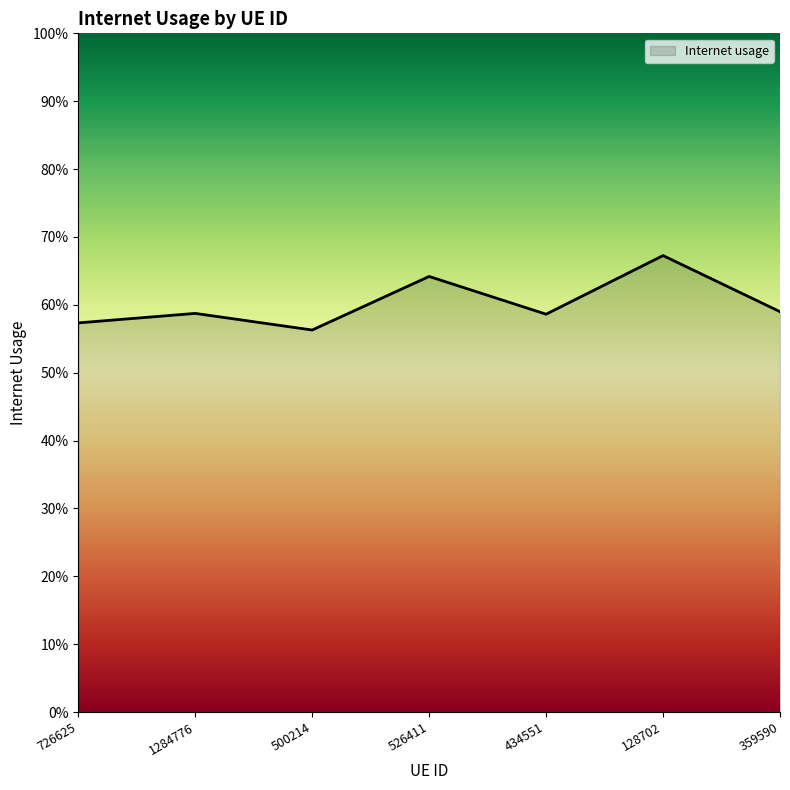

What is the difference between the values at 1284776 and 128702?

0.1